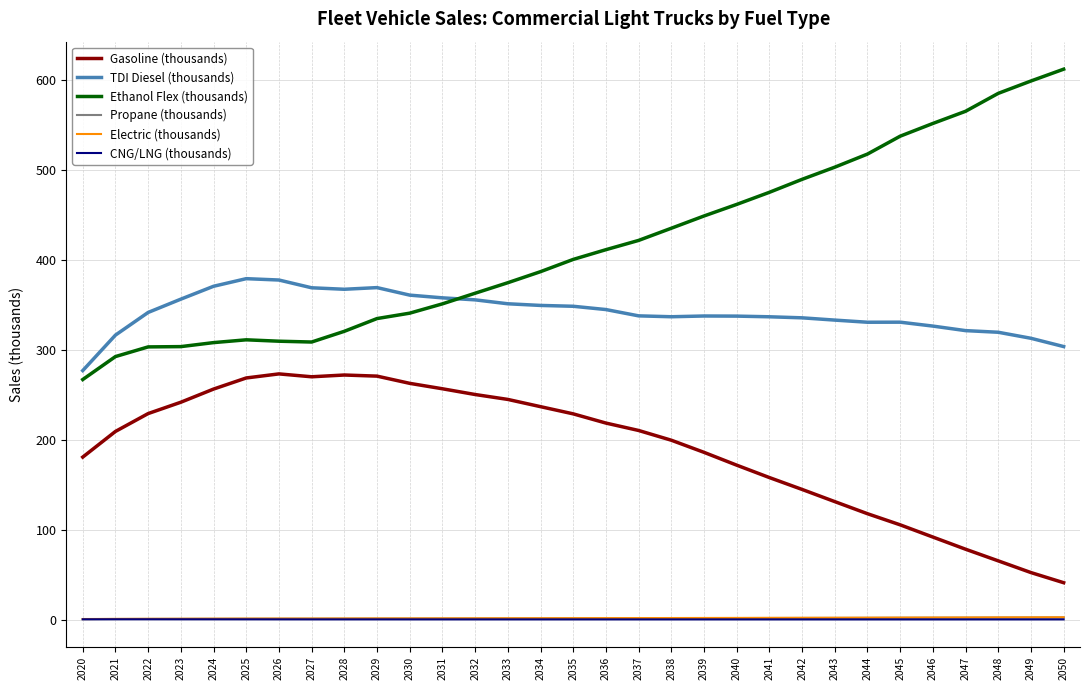

True or false: Ethanol Flex (thousands) and Propane (thousands) intersect in this chart.

False